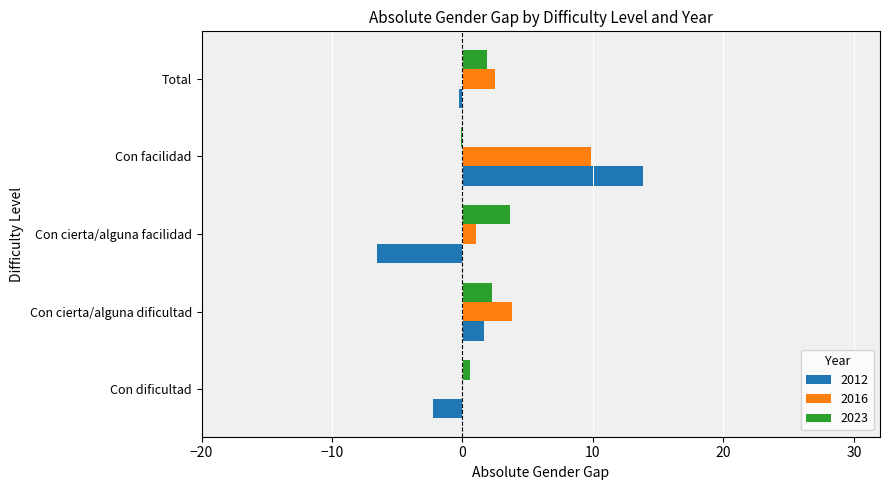

What is the total value across all series at Con cierta/alguna facilidad?

-1.8